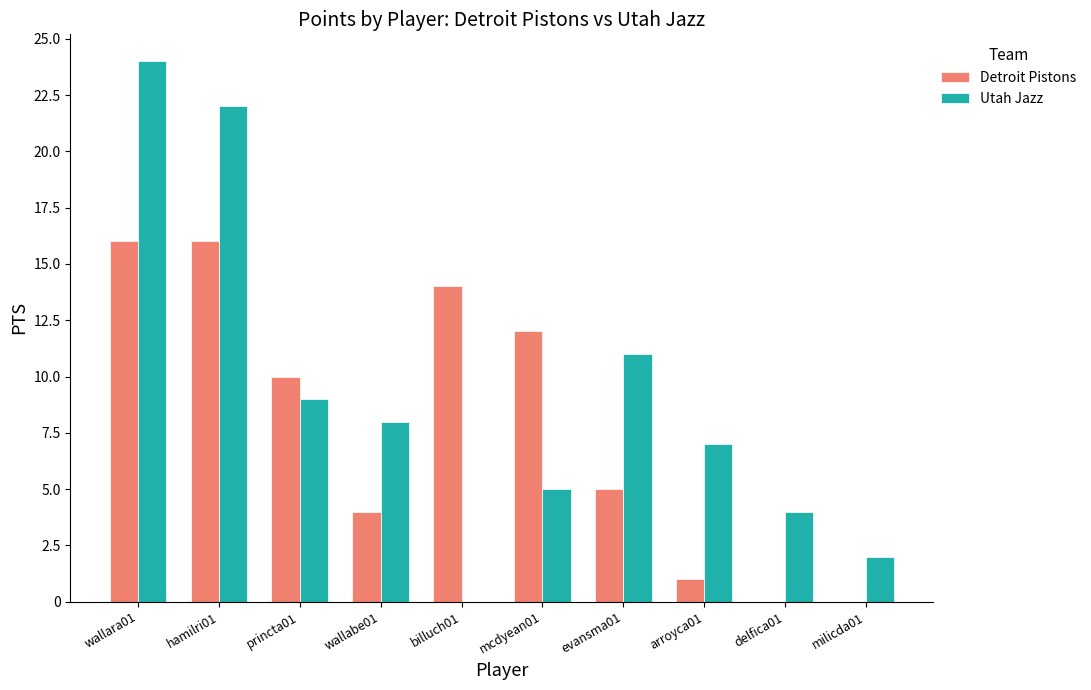

What is the difference between the Utah Jazz values at wallara01 and mcdyean01?

19